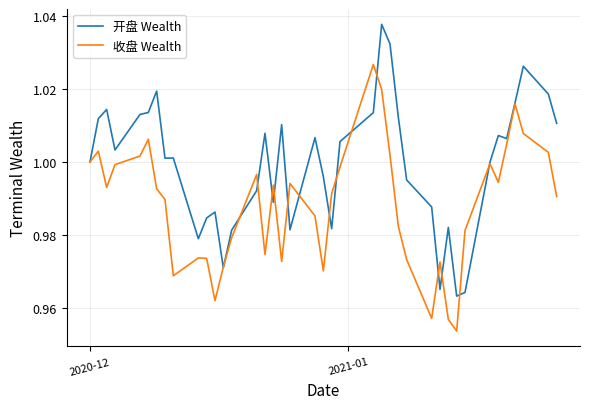

Count the number of categories in the chart.

40